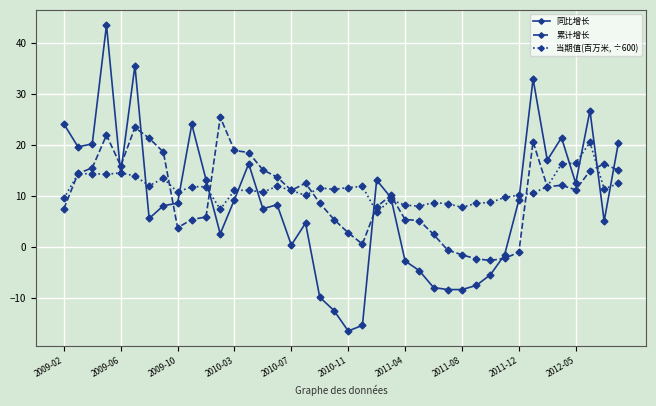

What is the lowest value of the 当期值(百万米, ÷600) series?

6.8